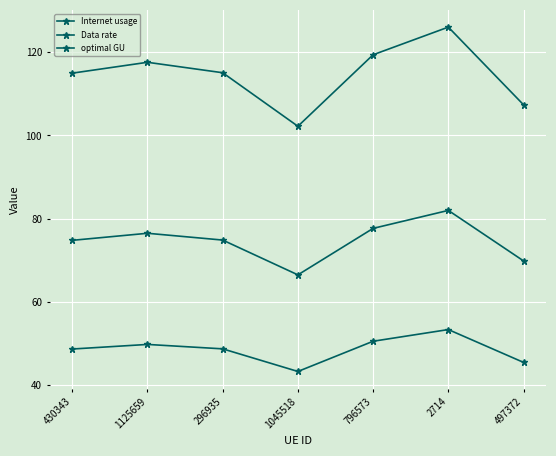

Does the chart have visible grid lines?

Yes